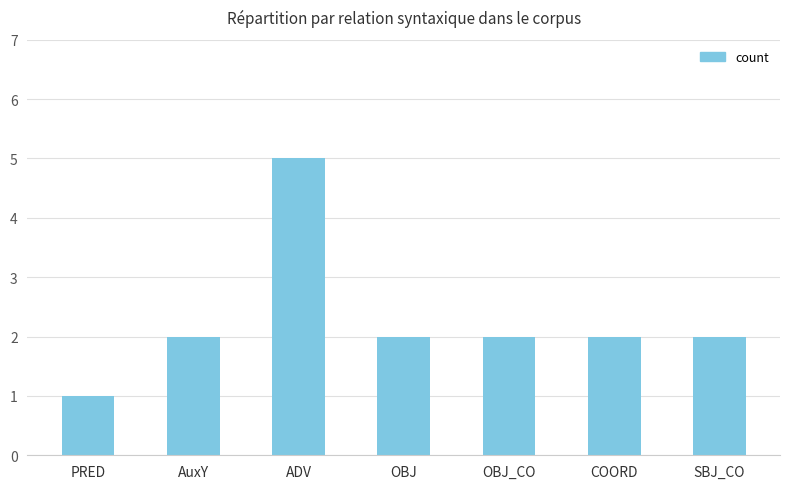

What position from the left is ADV?

3